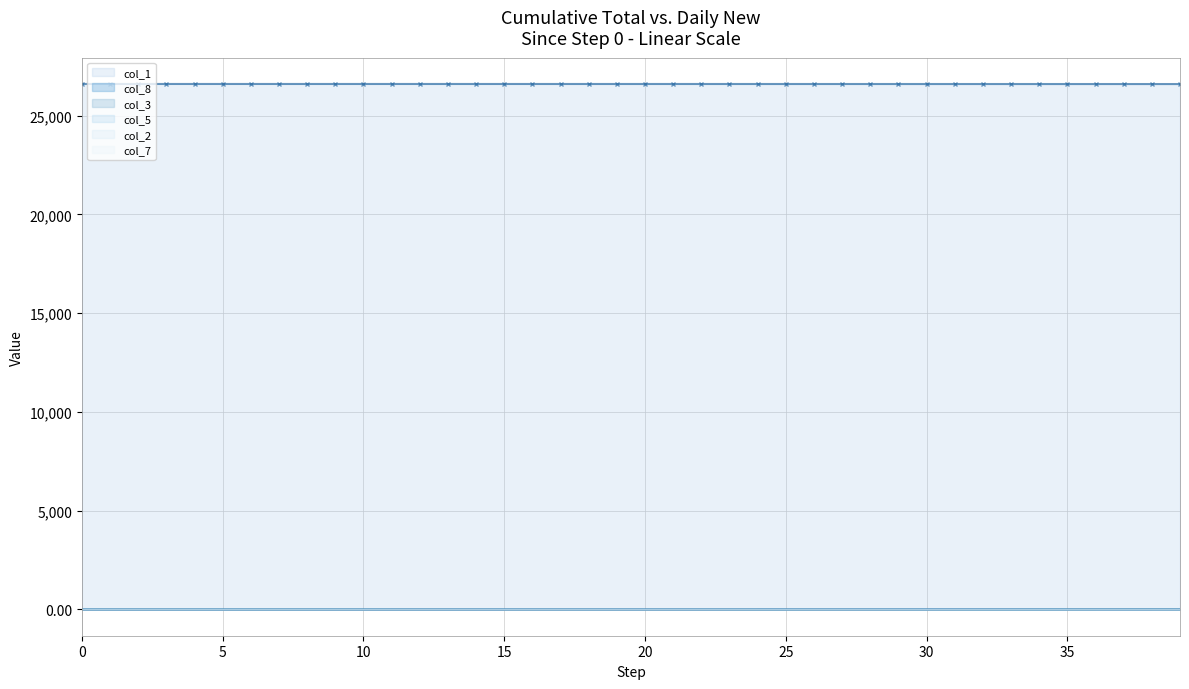

At which category is the sum across all series the highest?

3